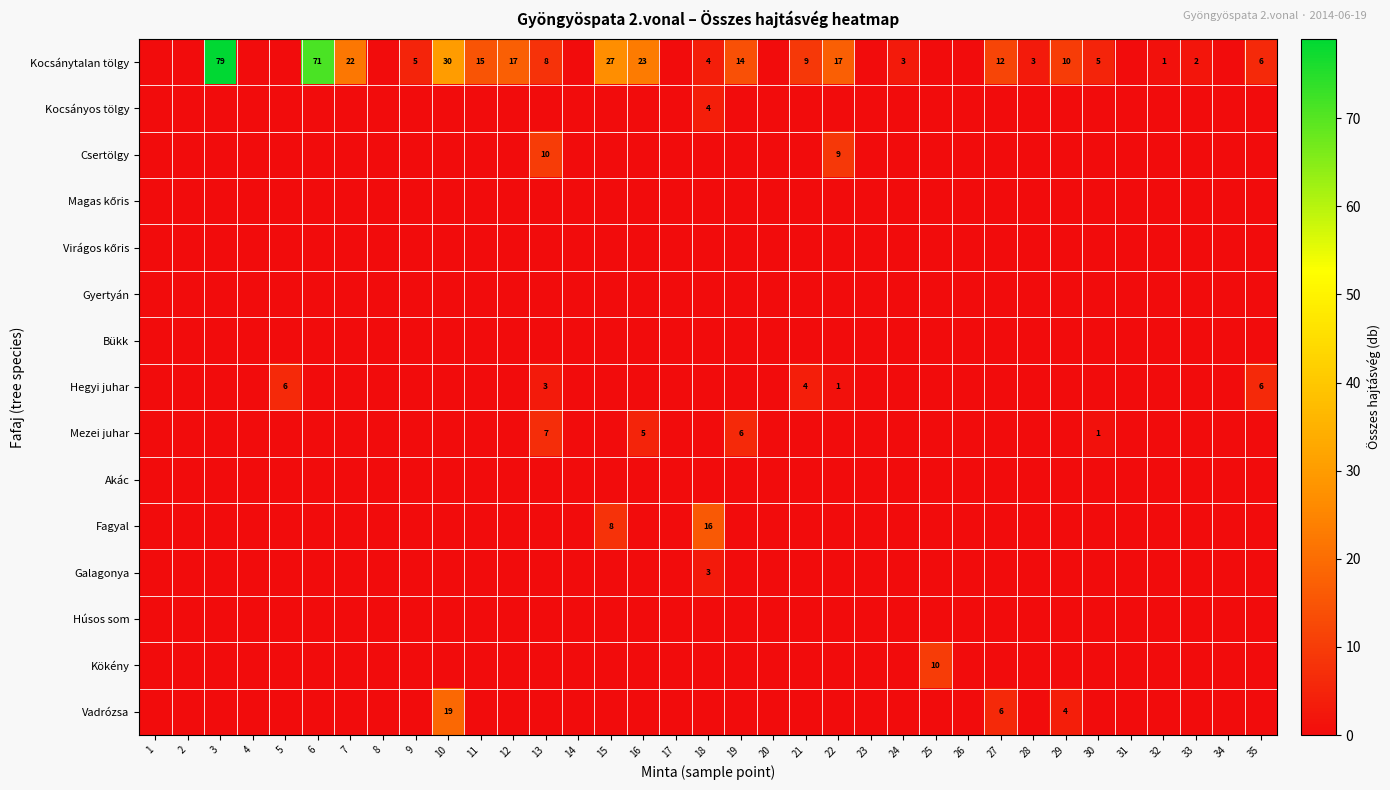

At which label is Fagyal closest to 8?

15